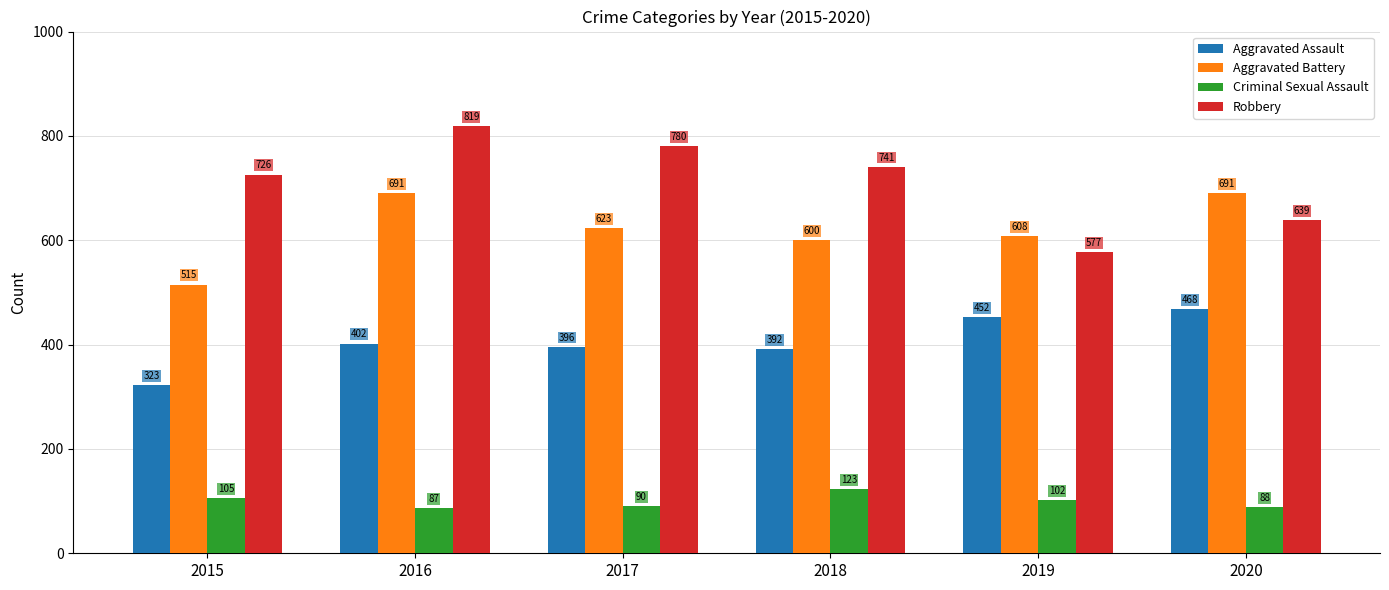

List the series in order of their overall mean, lowest first.

Criminal Sexual Assault, Aggravated Assault, Aggravated Battery, Robbery